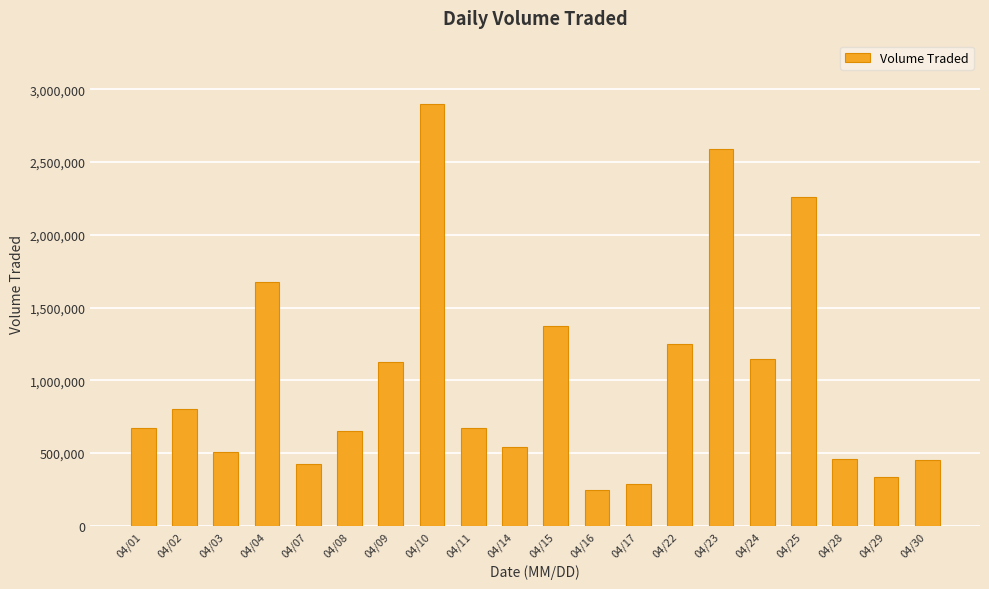

Is it true that the value at 04/03 is 856256?

False